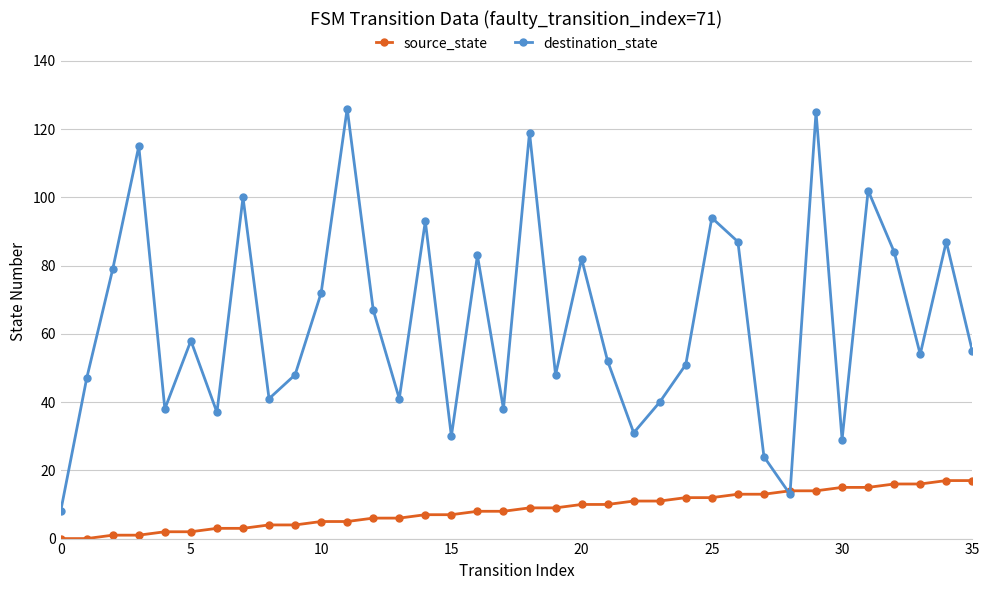

What is the maximum value shown in the chart?

126